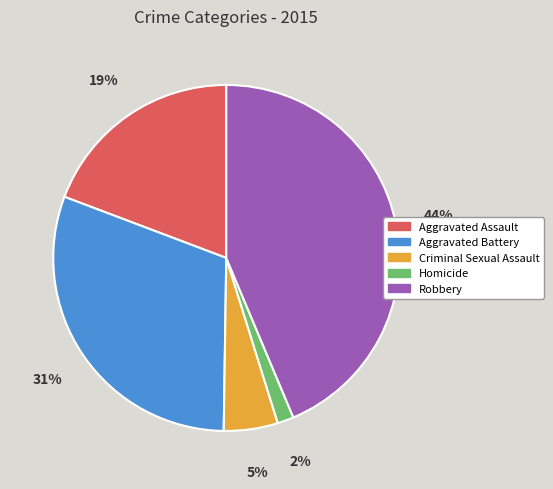

Which category has the smallest portion of the pie?

Homicide